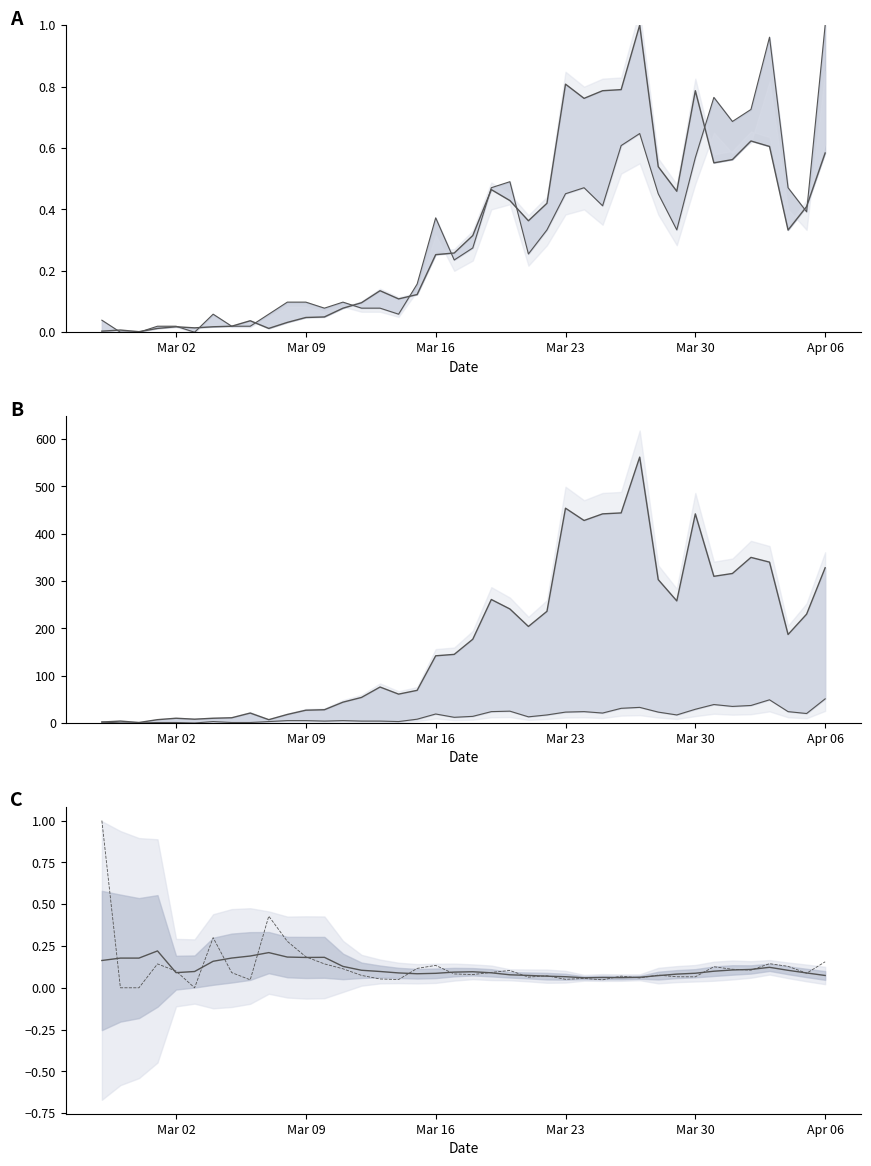

How many categories are shown in the chart?

40